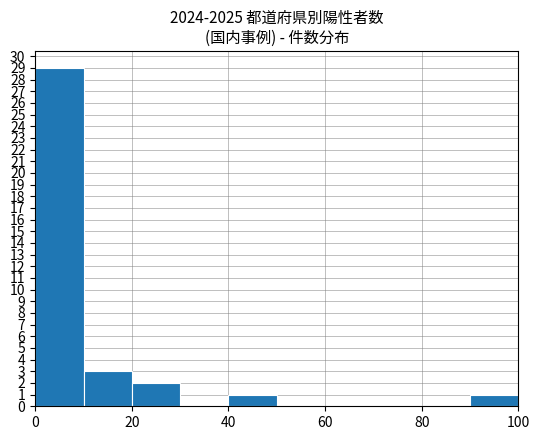

What is the maximum value shown in the chart?

29